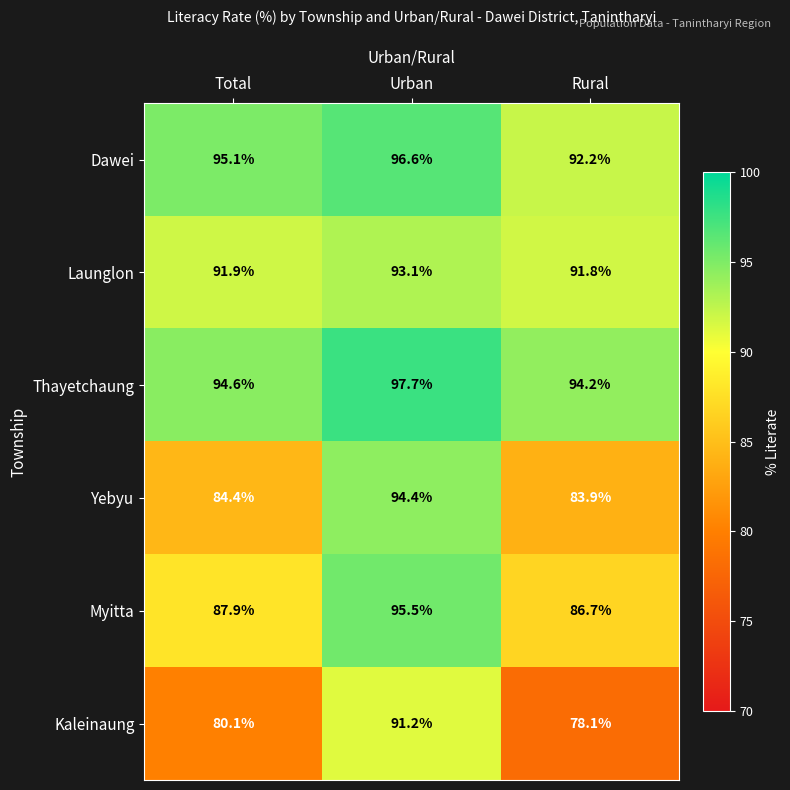

What is the maximum value shown in the chart?

97.7